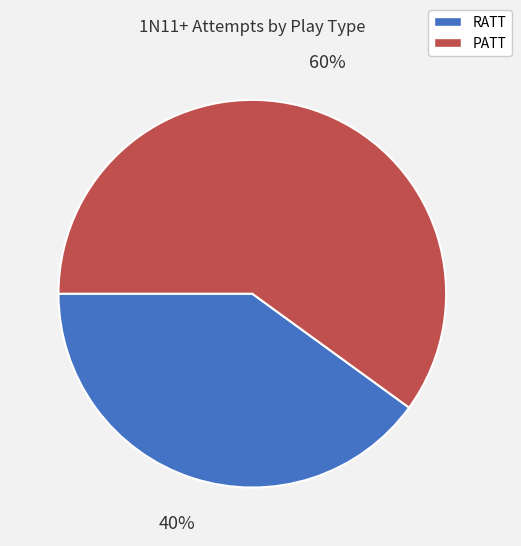

True or false: PATT accounts for 70% of the total.

False